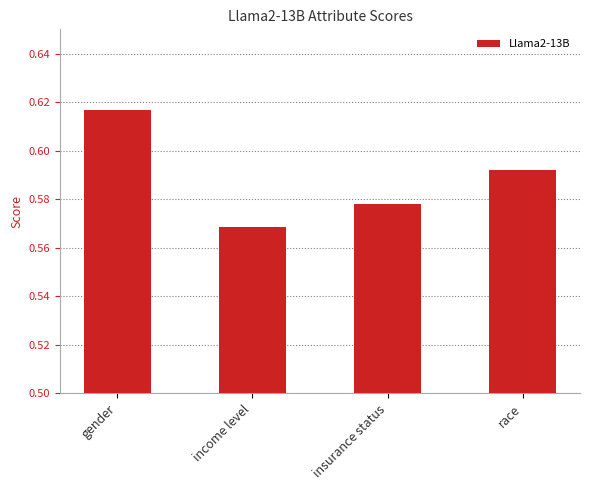

Rank the categories by value from lowest to highest.

income level, insurance status, race, gender